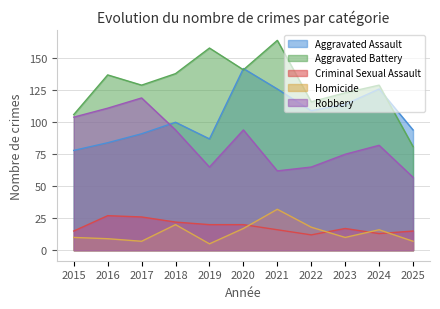

What is the difference between the maximum and minimum values in the Criminal Sexual Assault series?

15